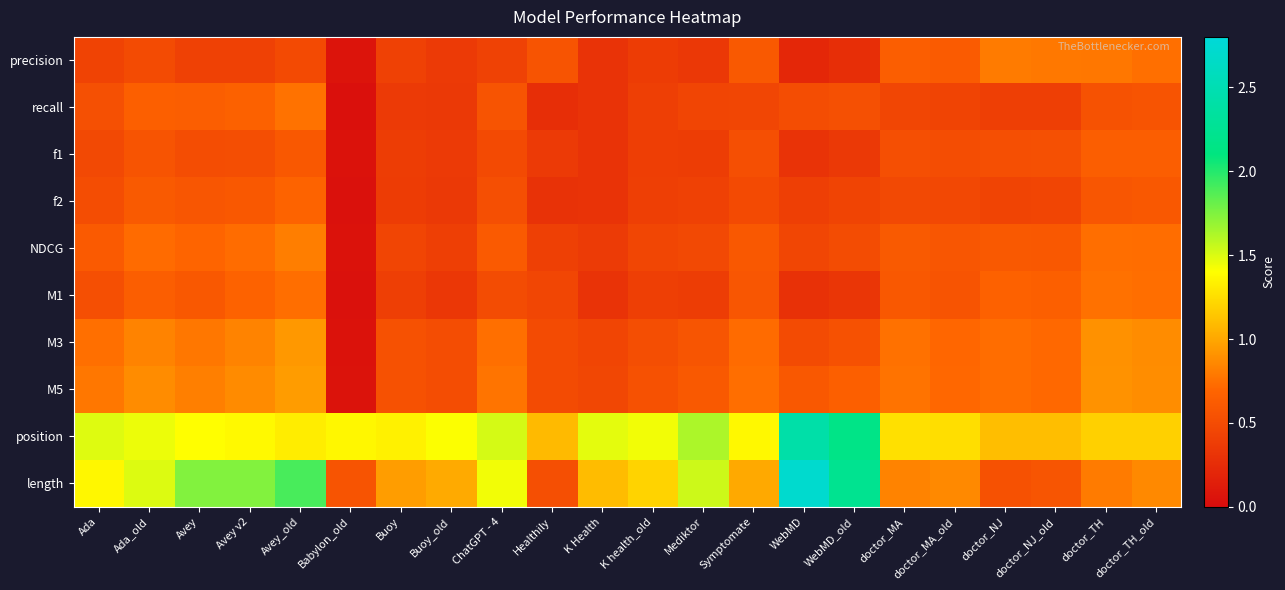

Between doctor_TH_old and K health_old, which is larger?

doctor_TH_old